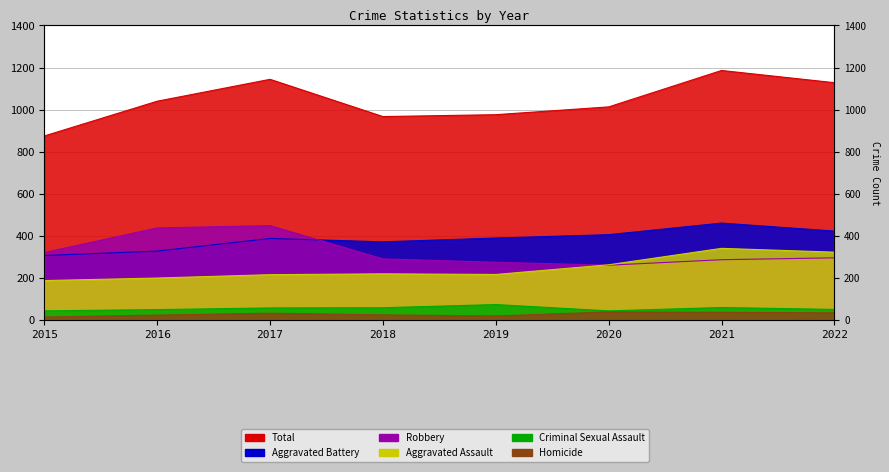

In Aggravated Assault, how many points are higher than both neighbors (excluding endpoints)?

2